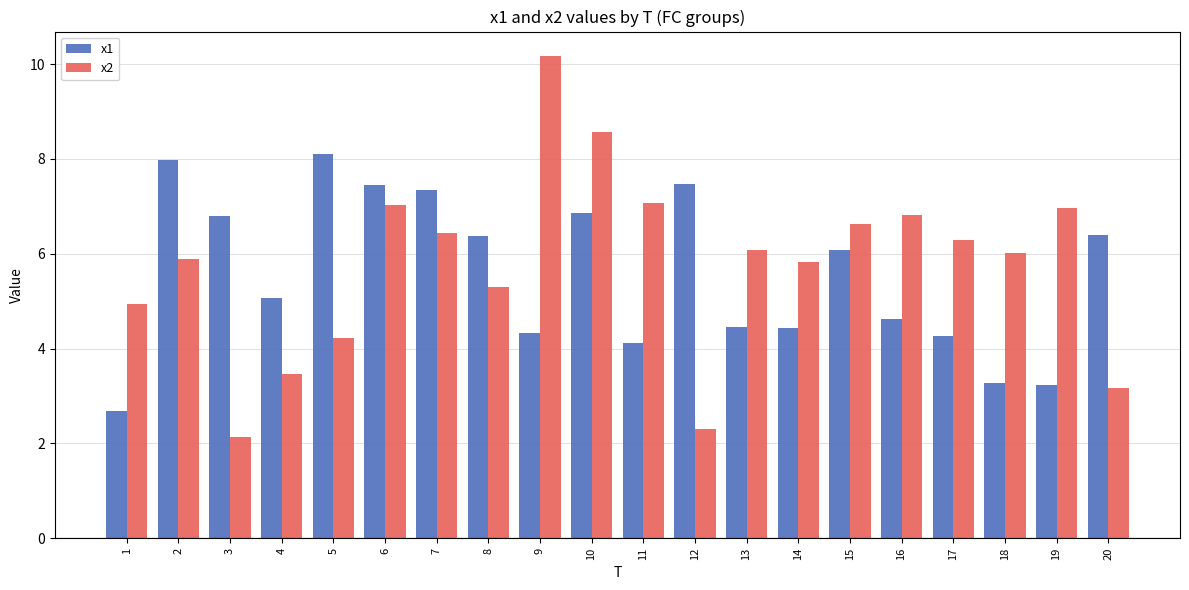

At which category is the sum across all series the highest?

10